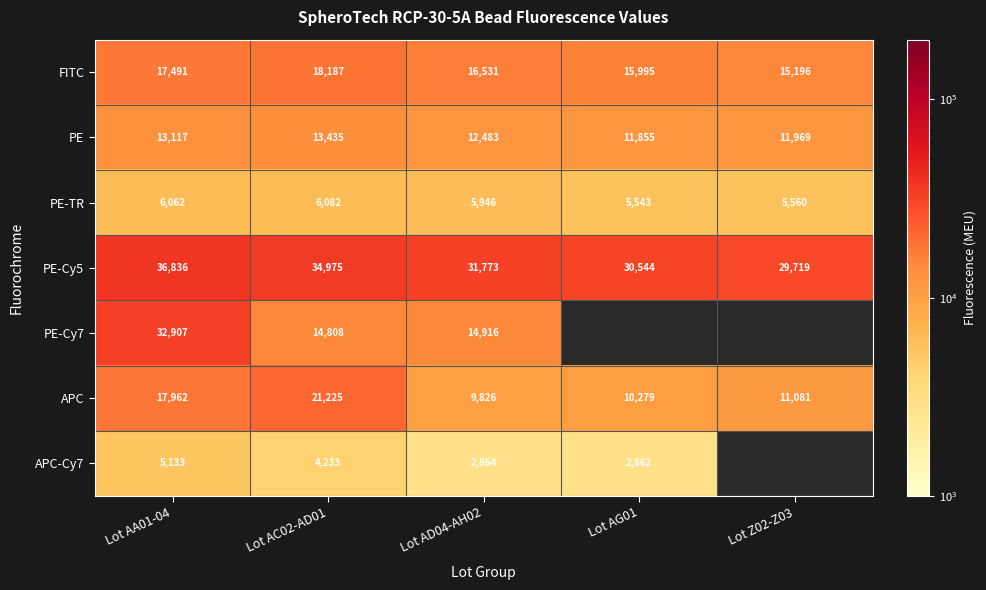

What is the spread (max minus min) of values at Lot AD04-AH02?

28909